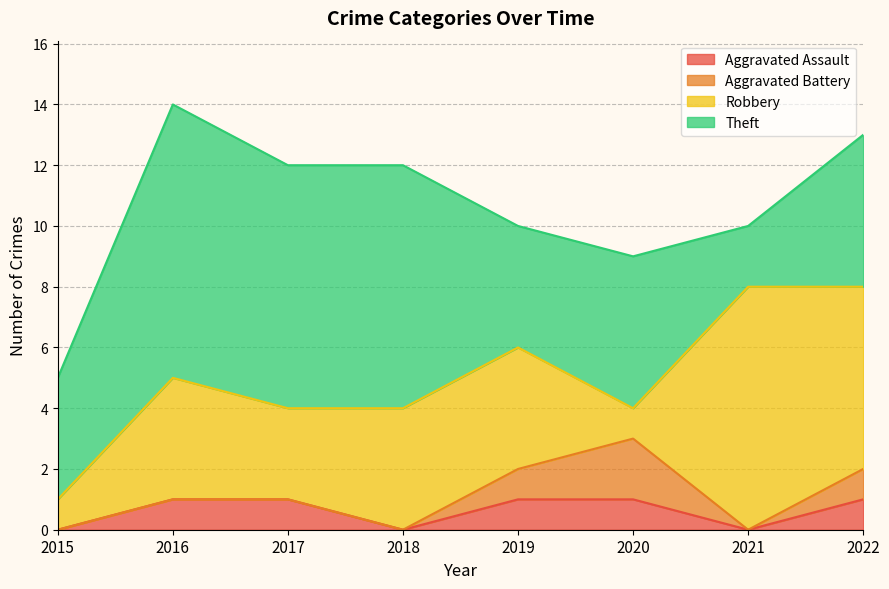

Which series has the largest total across all categories?

Theft